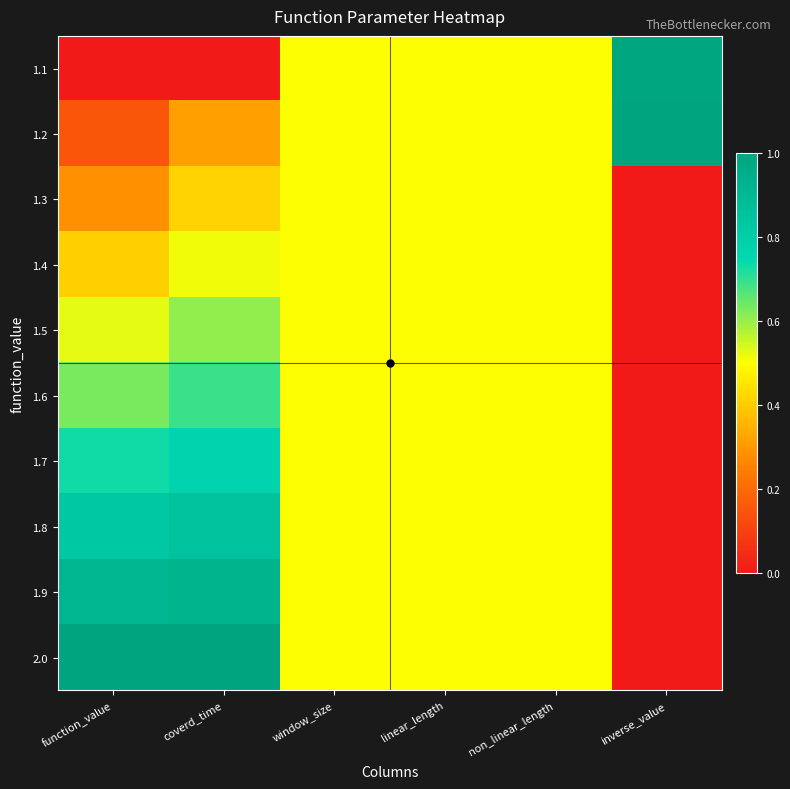

Reading left to right, transcribe all the data shown in this chart.

1.1: function_value=0.0	coverd_time=0.0	window_size=0.5	linear_length=0.5	non_linear_length=0.5	inverse_value=1.0
1.2: function_value=0.1	coverd_time=0.3	window_size=0.5	linear_length=0.5	non_linear_length=0.5	inverse_value=1.0
1.3: function_value=0.3	coverd_time=0.4	window_size=0.5	linear_length=0.5	non_linear_length=0.5	inverse_value=0.0
1.4: function_value=0.4	coverd_time=0.5	window_size=0.5	linear_length=0.5	non_linear_length=0.5	inverse_value=0.0
1.5: function_value=0.5	coverd_time=0.6	window_size=0.5	linear_length=0.5	non_linear_length=0.5	inverse_value=0.0
1.6: function_value=0.6	coverd_time=0.7	window_size=0.5	linear_length=0.5	non_linear_length=0.5	inverse_value=0.0
1.7: function_value=0.7	coverd_time=0.8	window_size=0.5	linear_length=0.5	non_linear_length=0.5	inverse_value=0.0
1.8: function_value=0.8	coverd_time=0.9	window_size=0.5	linear_length=0.5	non_linear_length=0.5	inverse_value=0.0
1.9: function_value=0.9	coverd_time=0.9	window_size=0.5	linear_length=0.5	non_linear_length=0.5	inverse_value=0.0
2.0: function_value=1.0	coverd_time=1.0	window_size=0.5	linear_length=0.5	non_linear_length=0.5	inverse_value=0.0